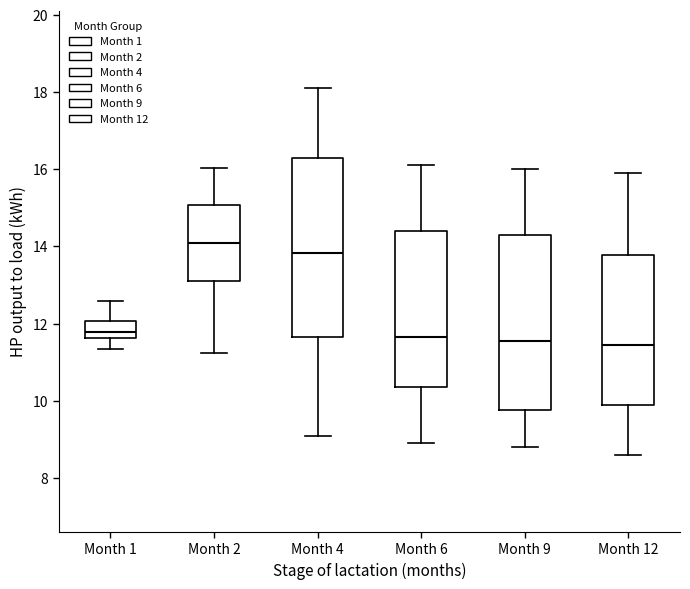

Reading left to right, transcribe this box plot: for each box, give where its median line is, the range the box spans, and where its two whiskers end, as read against the y-axis. The values are not printed on the chart, so give them approximately, as read against the axis.

Month 1: median 11.8, box 11.6 to 12.0, whiskers 11.4 to 12.6
Month 2: median 14.0, box 13.2 to 15.0, whiskers 11.2 to 16.0
Month 4: median 13.8, box 11.6 to 16.4, whiskers 9.0 to 18.2
Month 6: median 11.6, box 10.4 to 14.4, whiskers 9.0 to 16.2
Month 9: median 11.6, box 9.8 to 14.4, whiskers 8.8 to 16.0
Month 12: median 11.4, box 10.0 to 13.8, whiskers 8.6 to 16.0